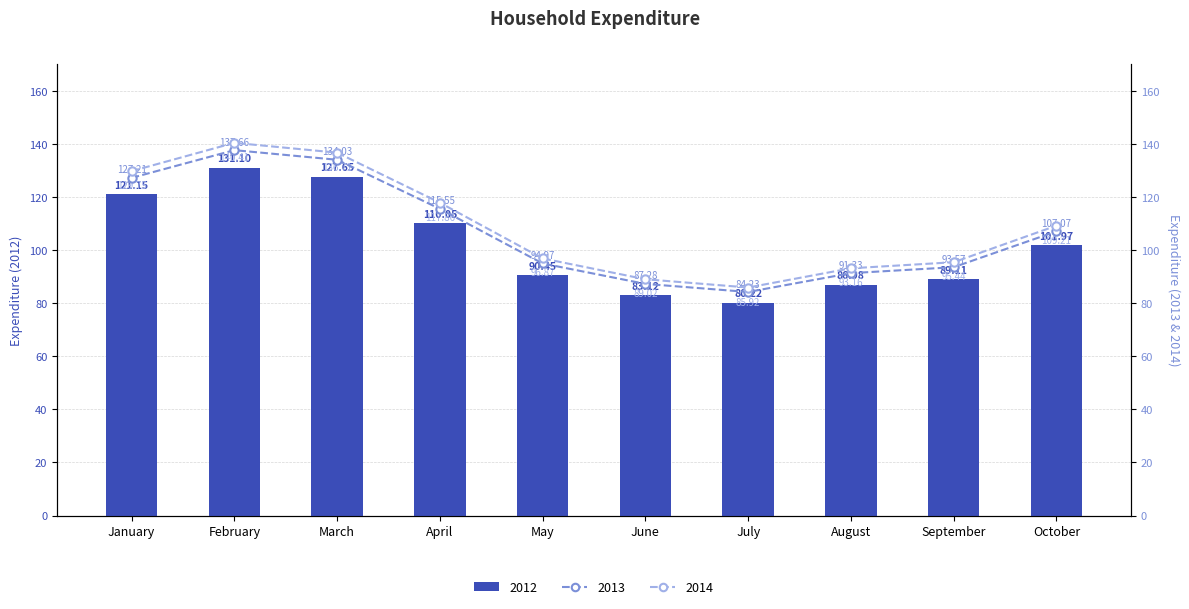

Rank the series at January from highest to lowest value.

2014, 2013, 2012